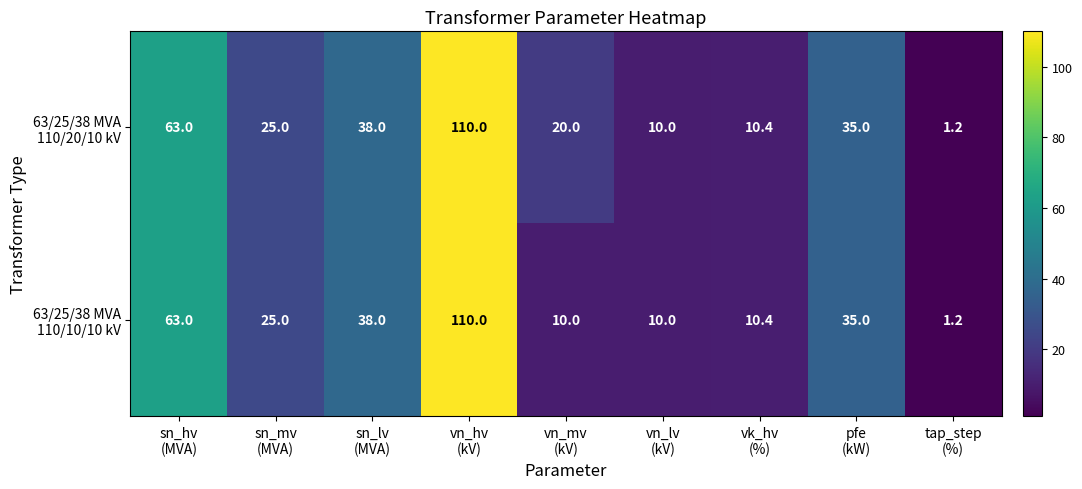

What is the maximum value shown in the chart?

110.0